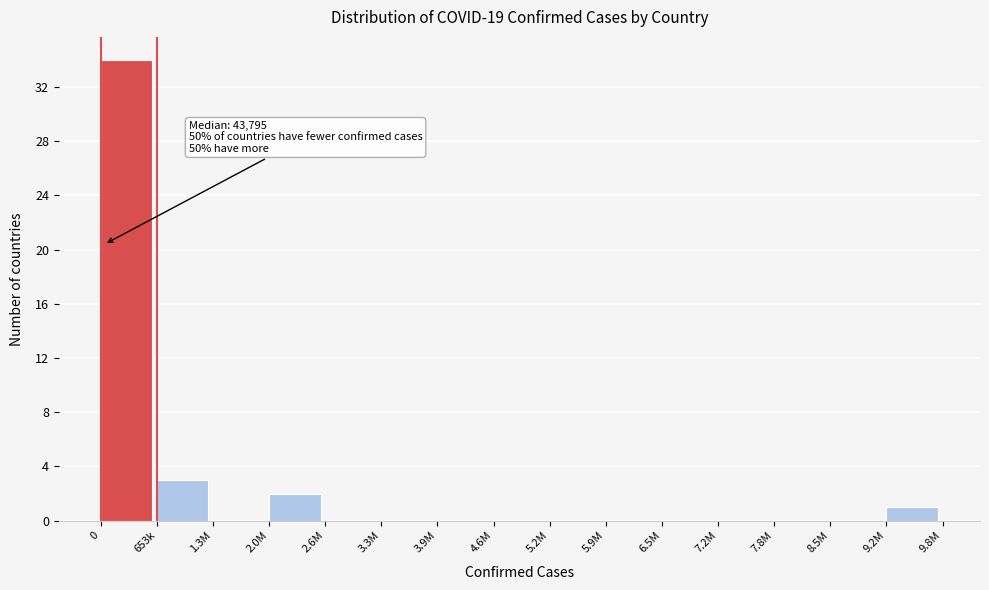

Reading left to right, transcribe all the data shown in this chart.

0=34	653k=3	1.3M=0	2.0M=2	2.6M=0	3.3M=0	3.9M=0	4.6M=0	5.2M=0	5.9M=0	6.5M=0	7.2M=0	7.8M=0	8.5M=0	9.2M=1